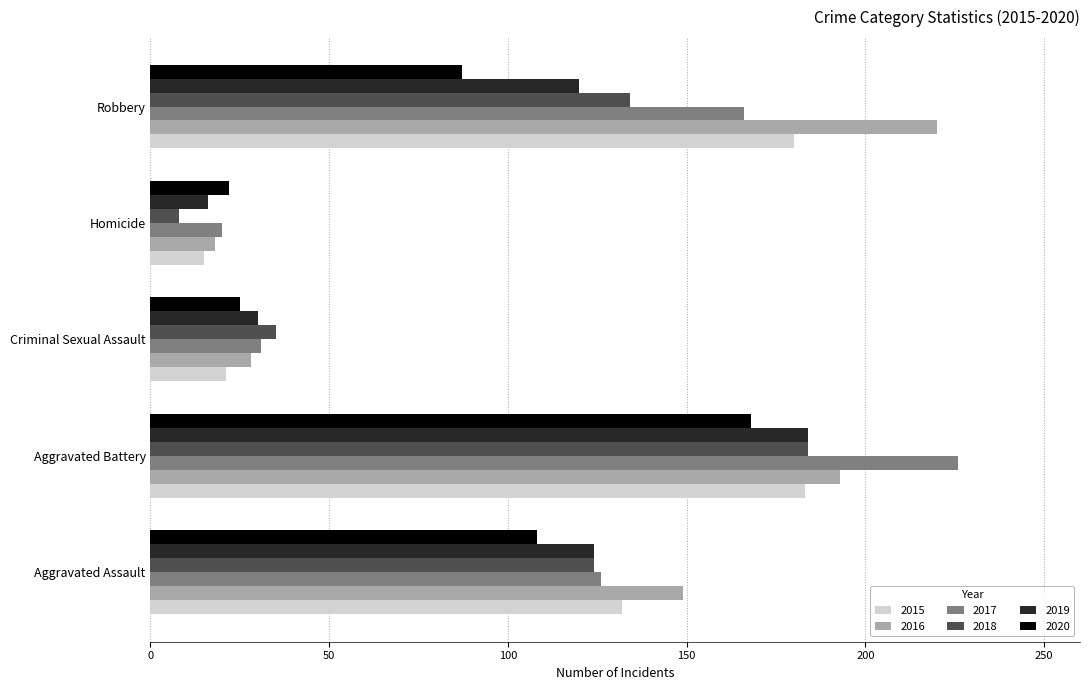

Is the value of 2017 at Criminal Sexual Assault greater than the value of 2016 at Robbery?

No